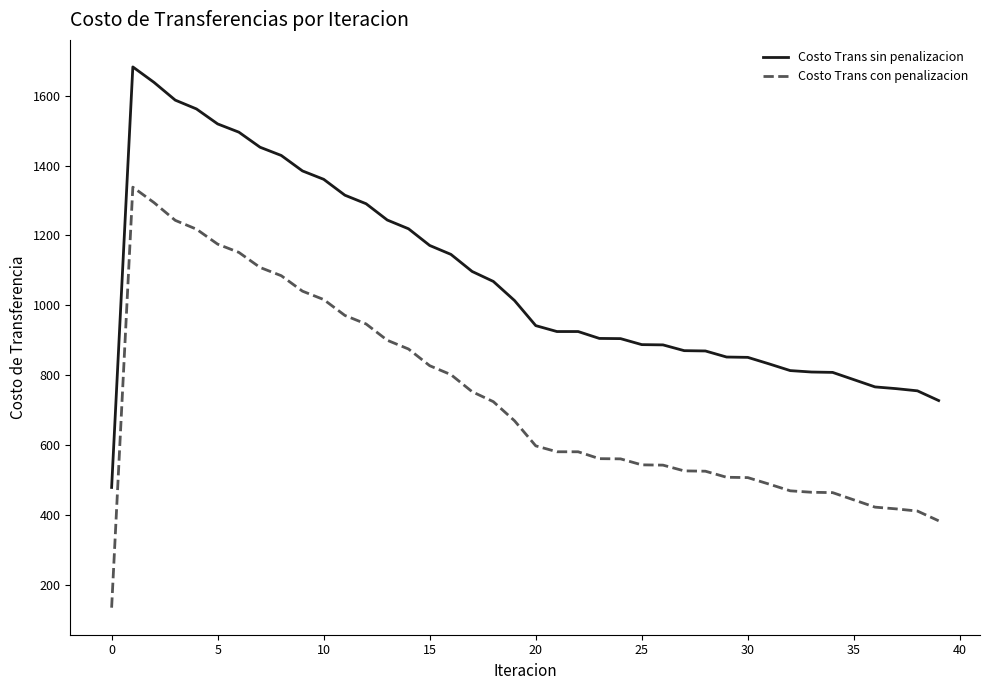

Rank the series by their average value, from lowest to highest.

Costo Trans con penalizacion, Costo Trans sin penalizacion